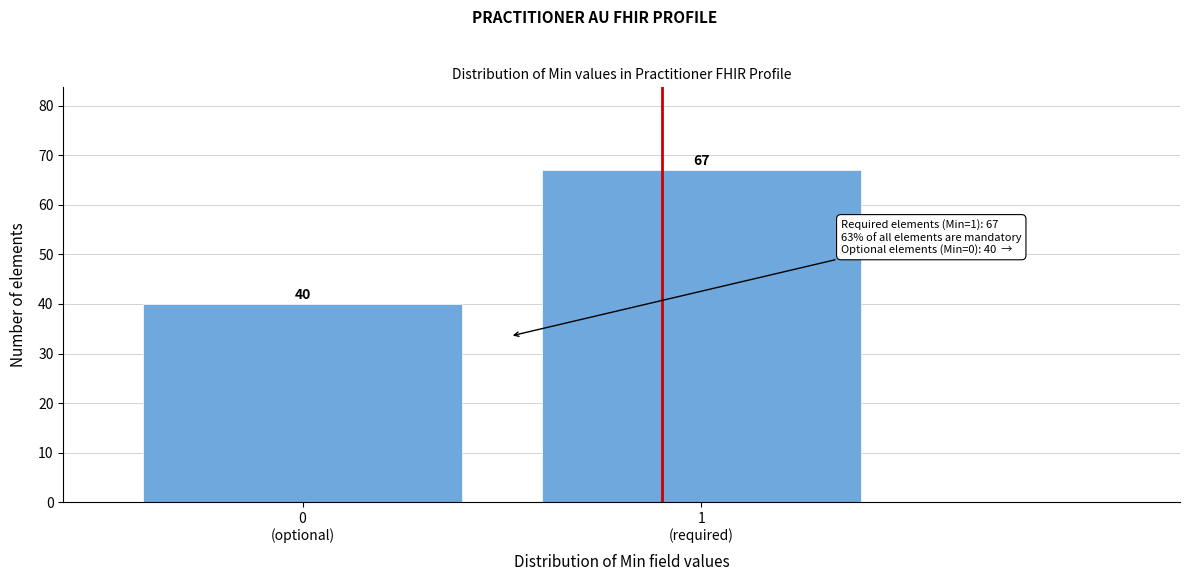

Reading right to left, what are all the values shown in this chart?

67	40